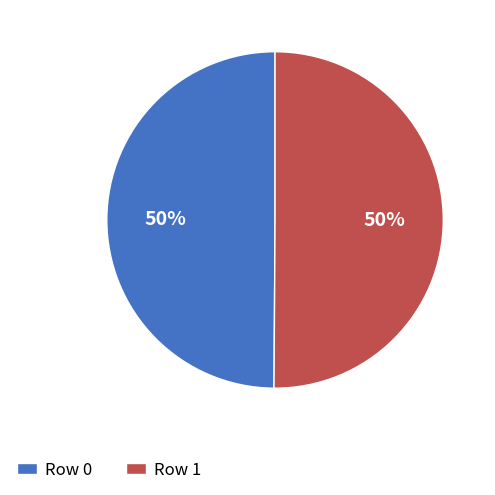

Combined, do Row 0 and Row 1 account for over 50%?

Yes